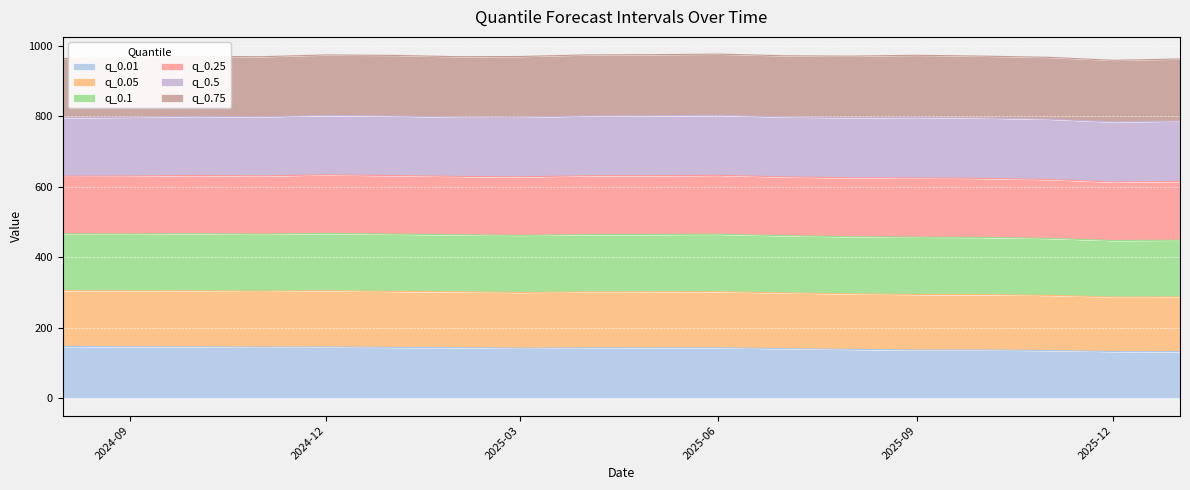

What is the highest value of the q_0.01 series?

147.4